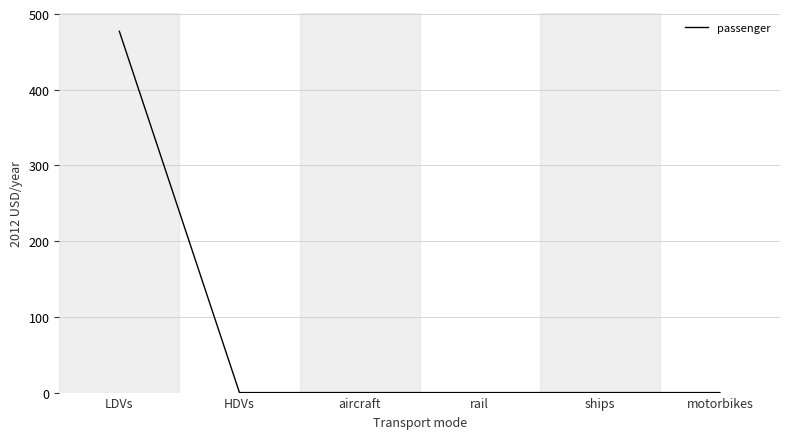

Count the number of data series in this chart.

1